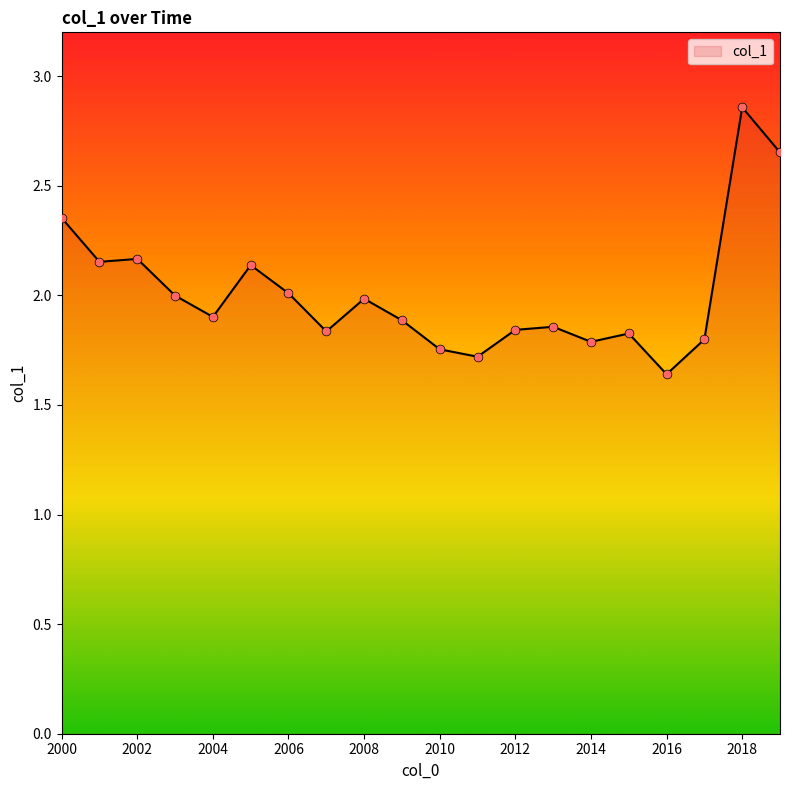

What is the difference between the maximum and minimum values?

1.2